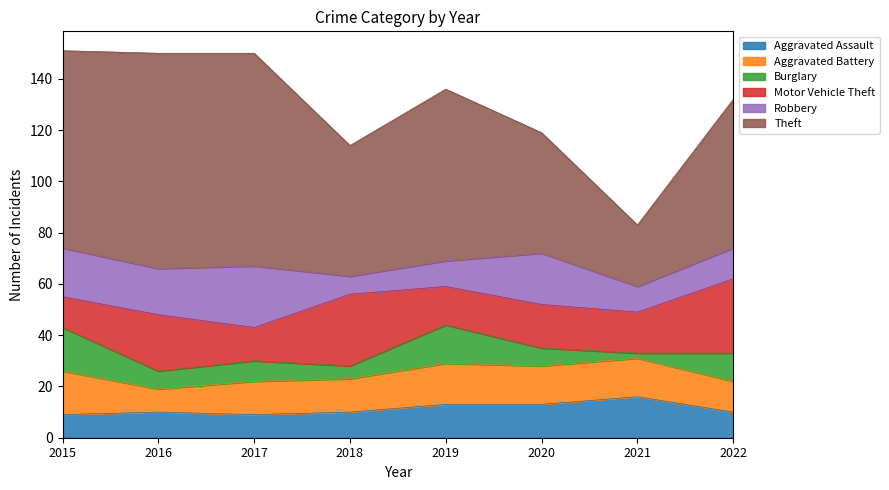

Count the number of categories in the chart.

8